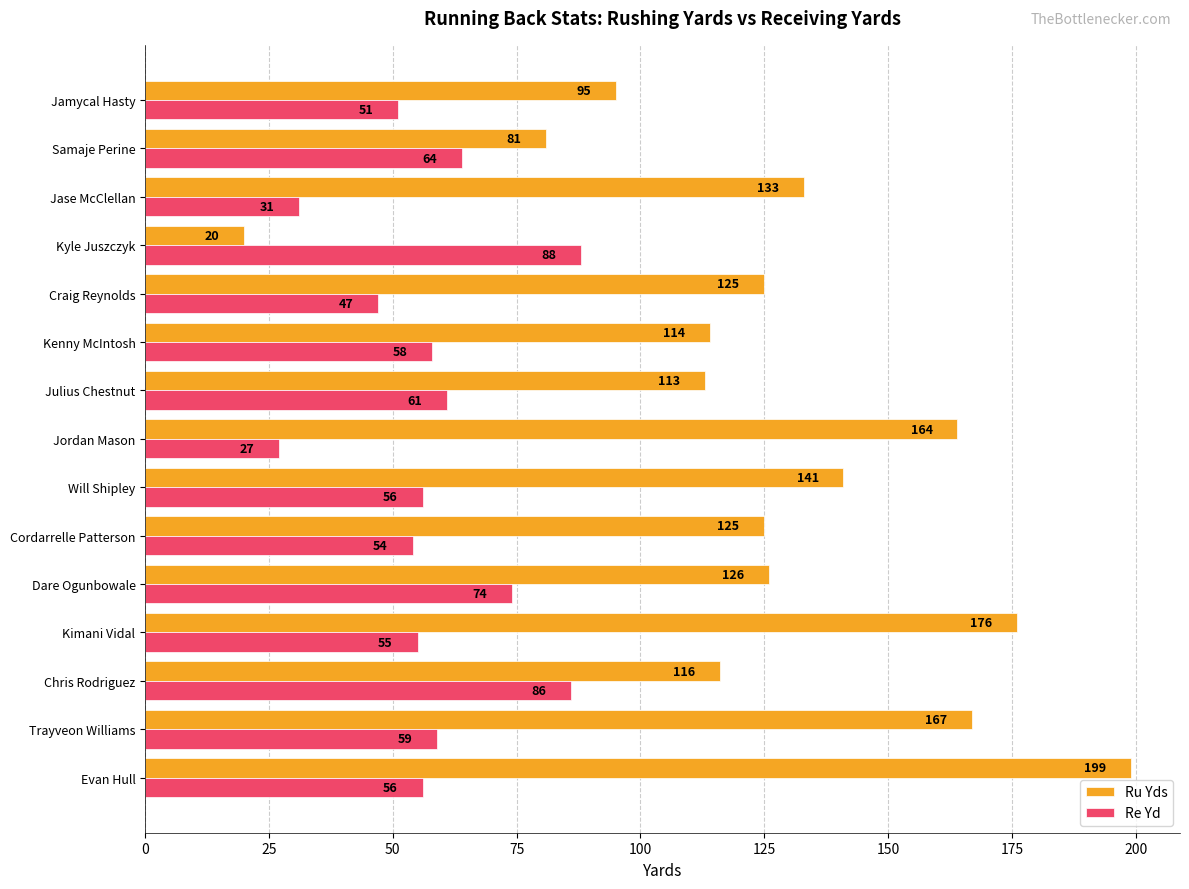

Is it true that Ru Yds equals 125 at Cordarrelle Patterson?

True